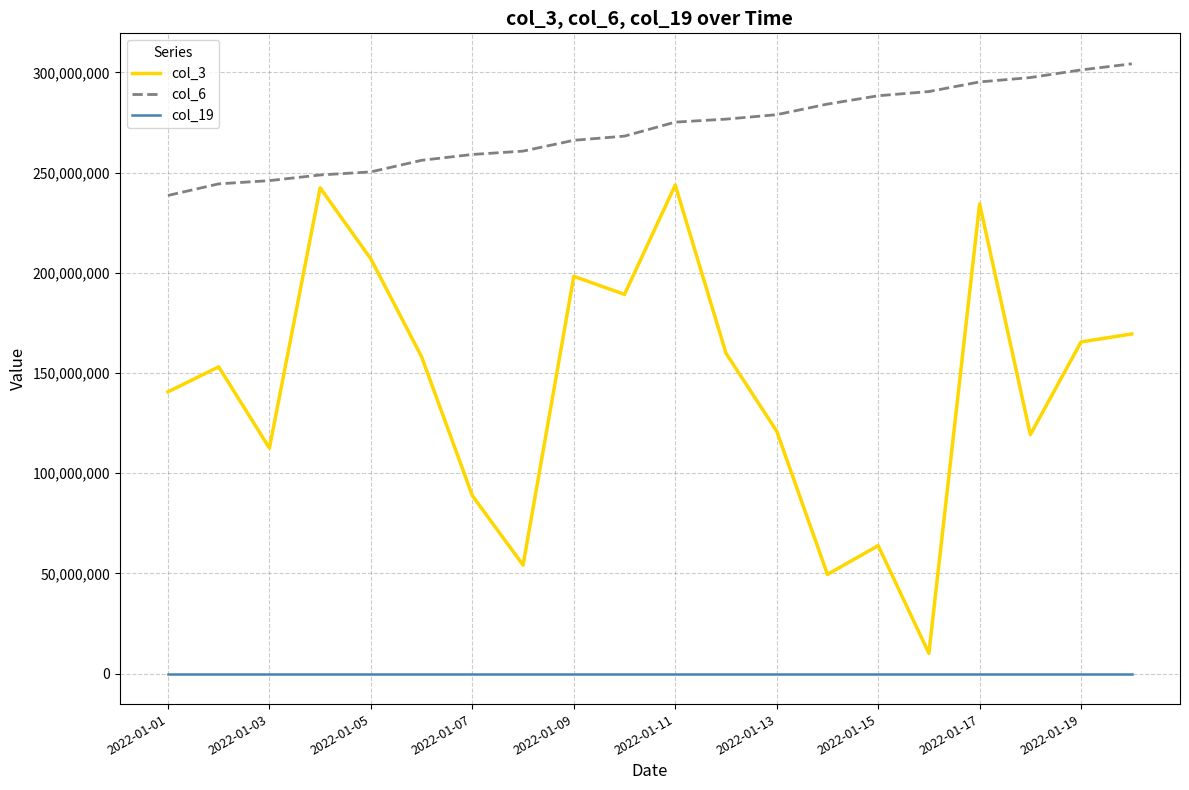

What are all the series names shown in the legend?

col_3, col_6, col_19